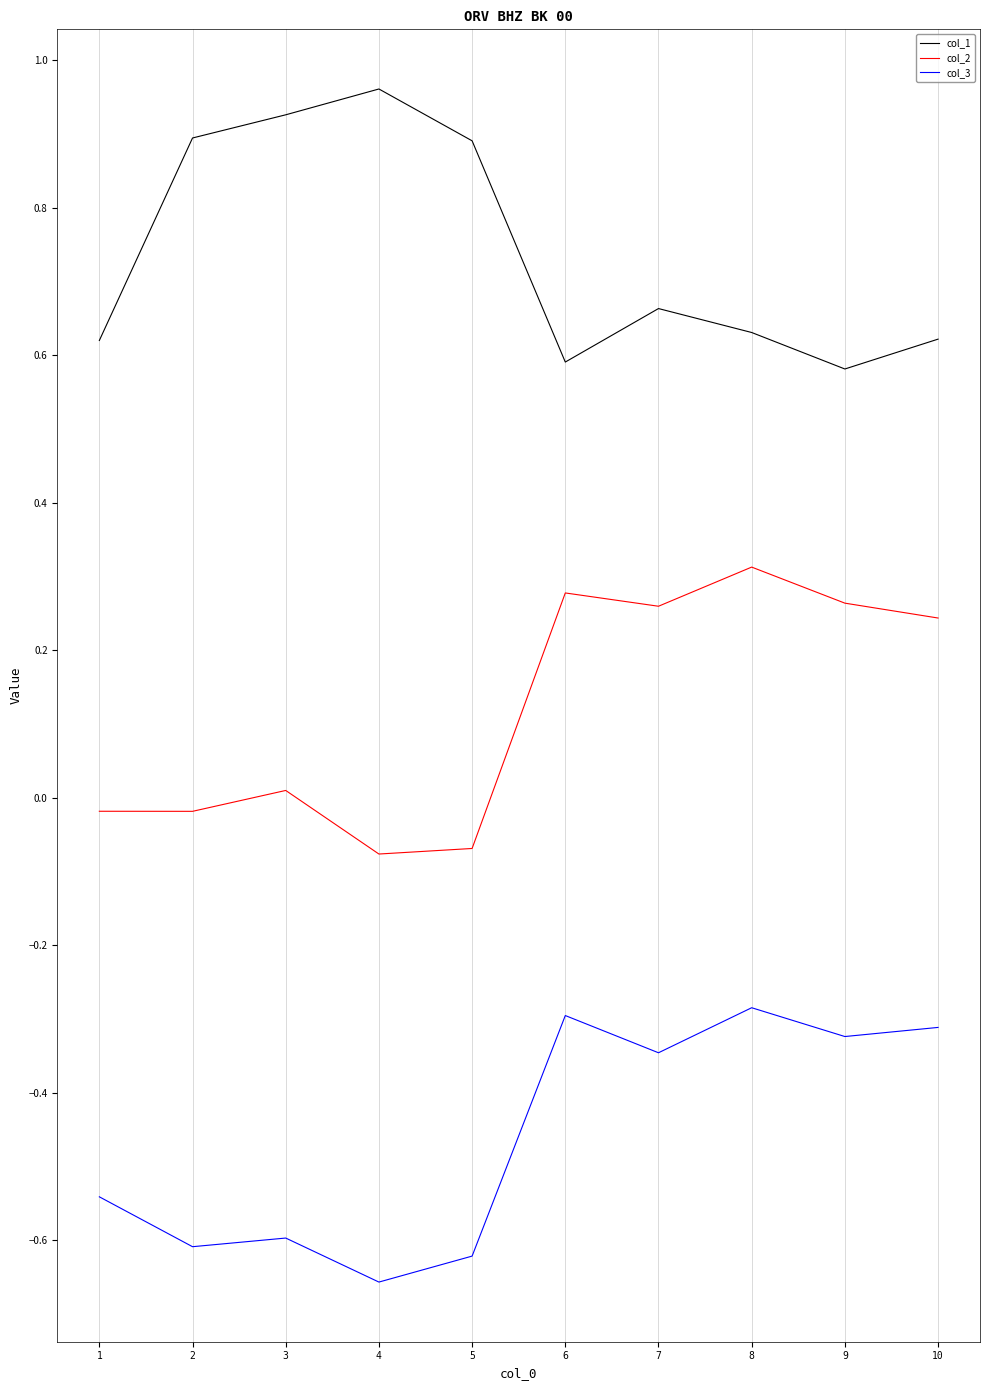

True or false: col_3 and col_2 cross at least once.

False